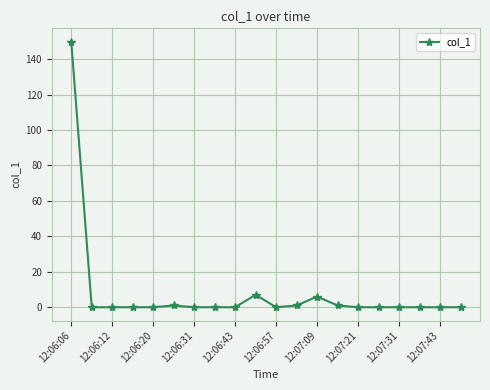

How many categories are shown in the chart?

20